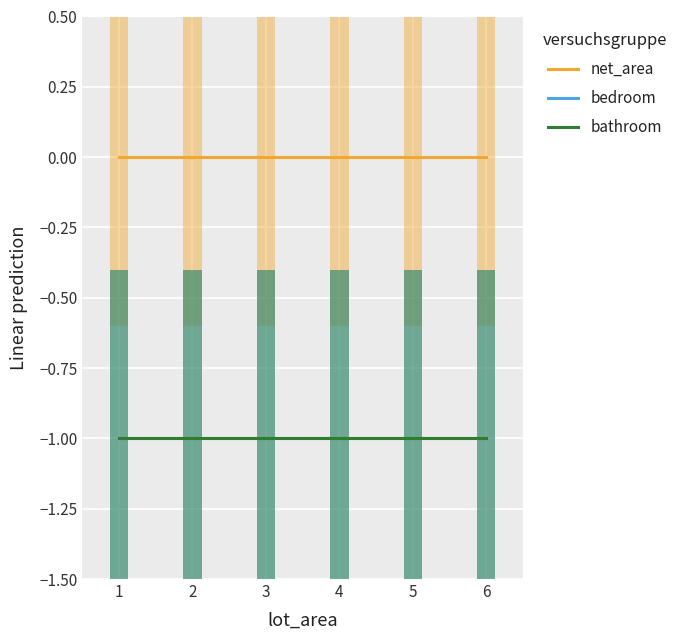

What is the value of the bedroom point at the 2nd from the left?

-1